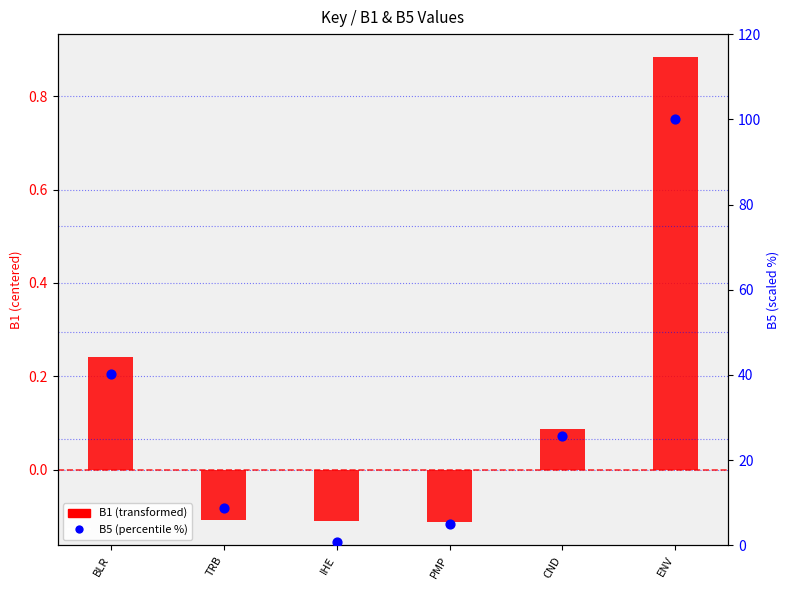

What is the total value across all series at BLR?

40.5